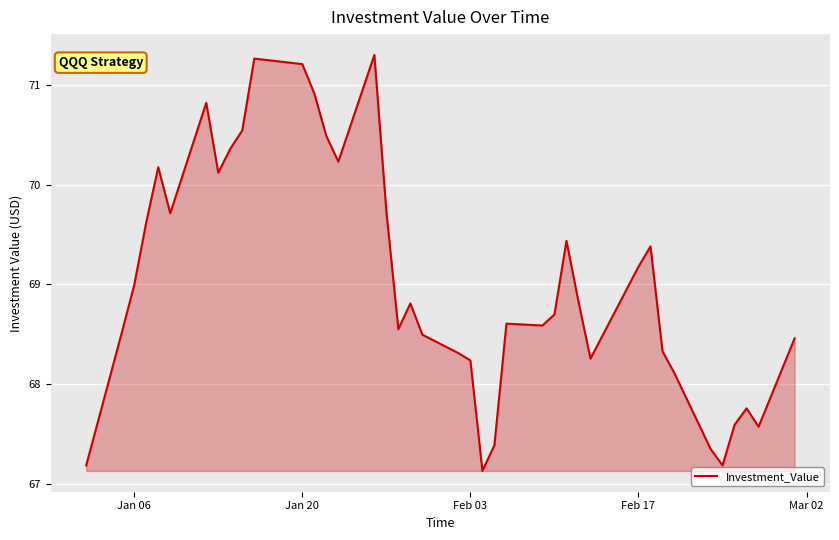

What is the greatest value displayed?

71.3